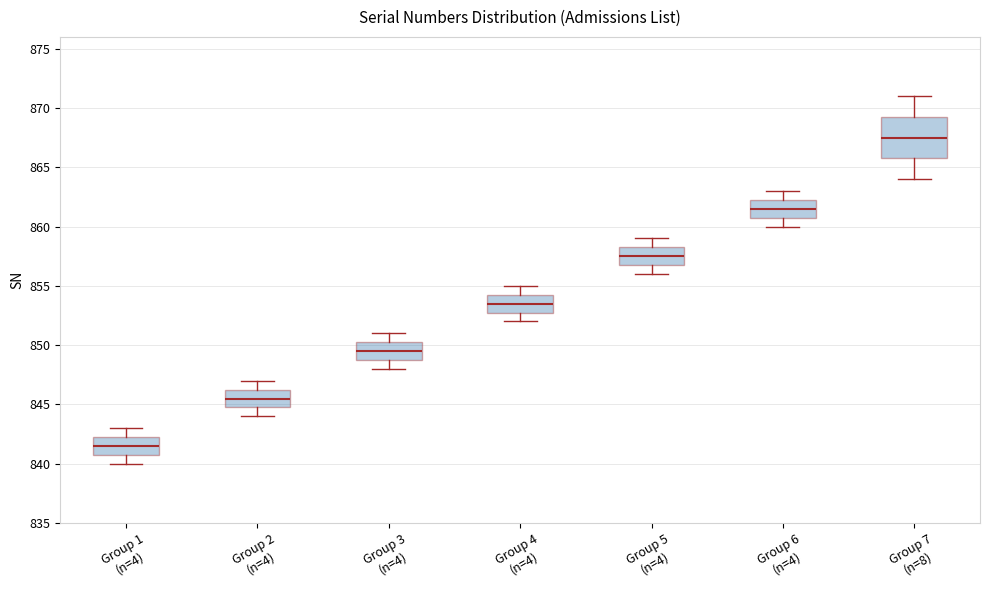

Which box's median line is the lowest?

Group 1 (n=4)